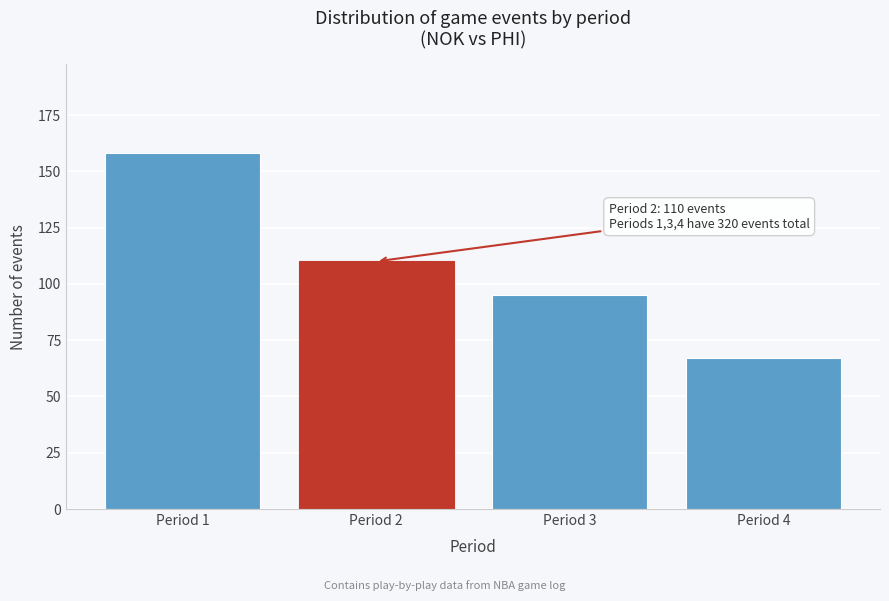

Reading left to right, transcribe all the data shown in this chart.

Period 1=158	Period 2=110	Period 3=95	Period 4=67